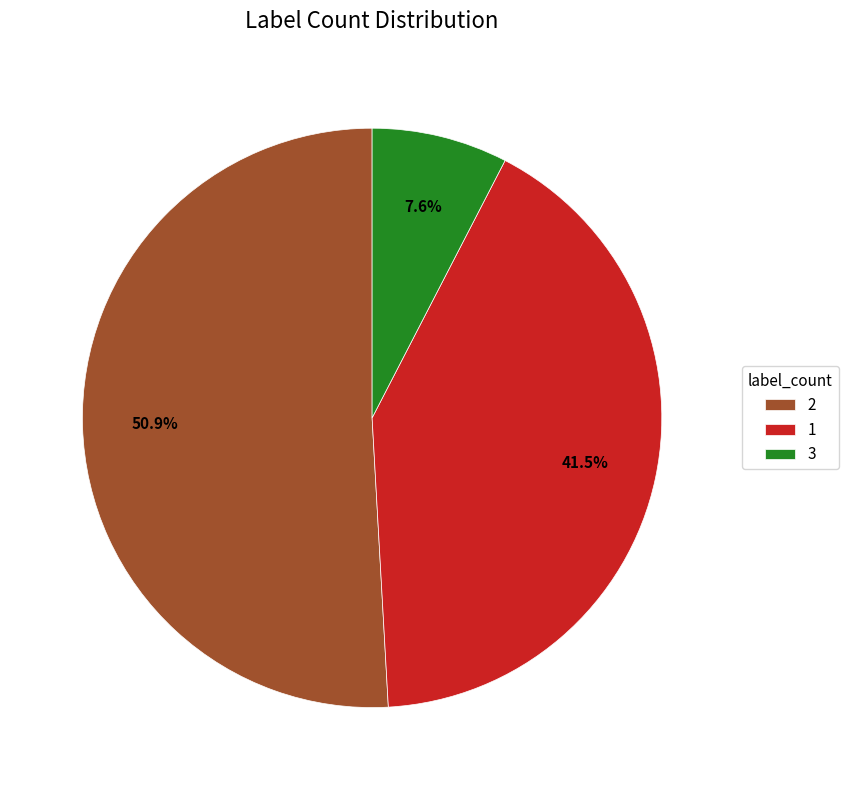

Is 2 the majority of the pie?

Yes